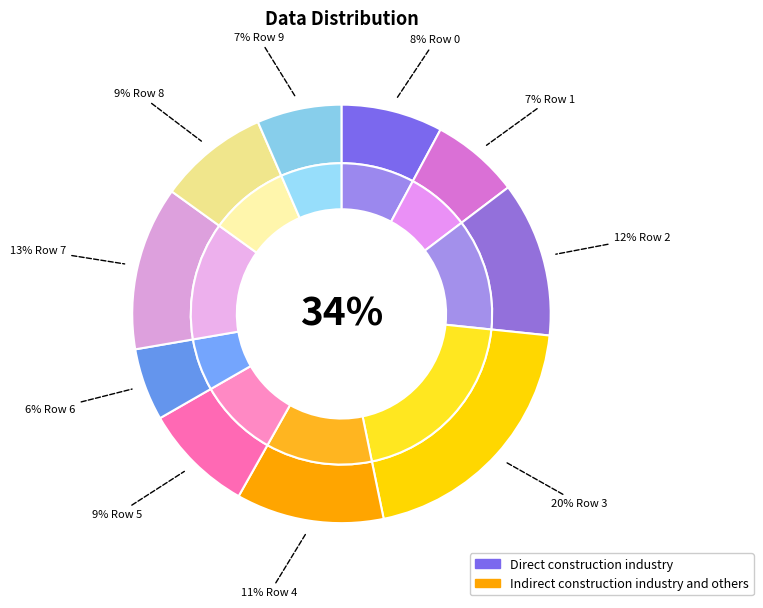

Rank the categories by value from lowest to highest.

Row 6, Row 9, Row 1, Row 0, Row 8, Row 5, Row 4, Row 2, Row 7, Row 3